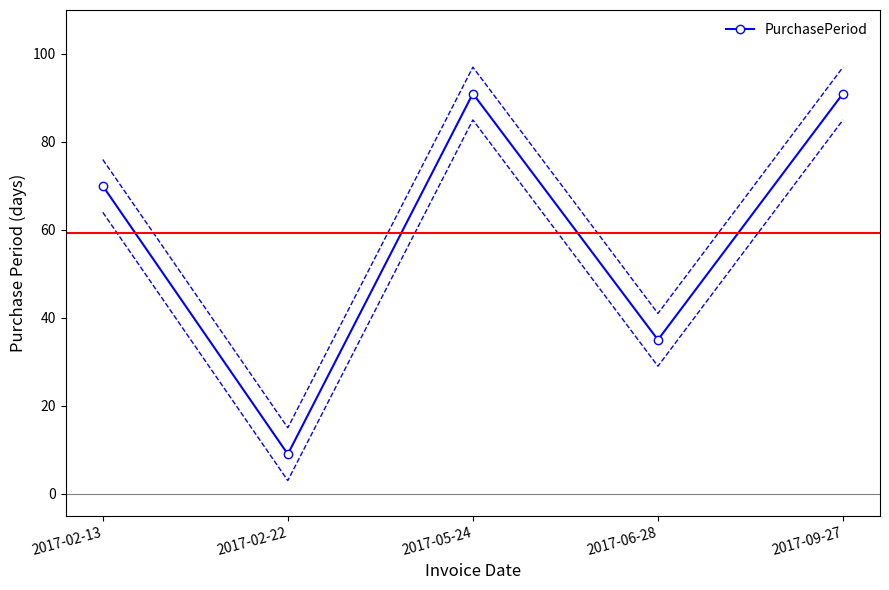

True or false: the data shows 91 at 2017-05-24.

True